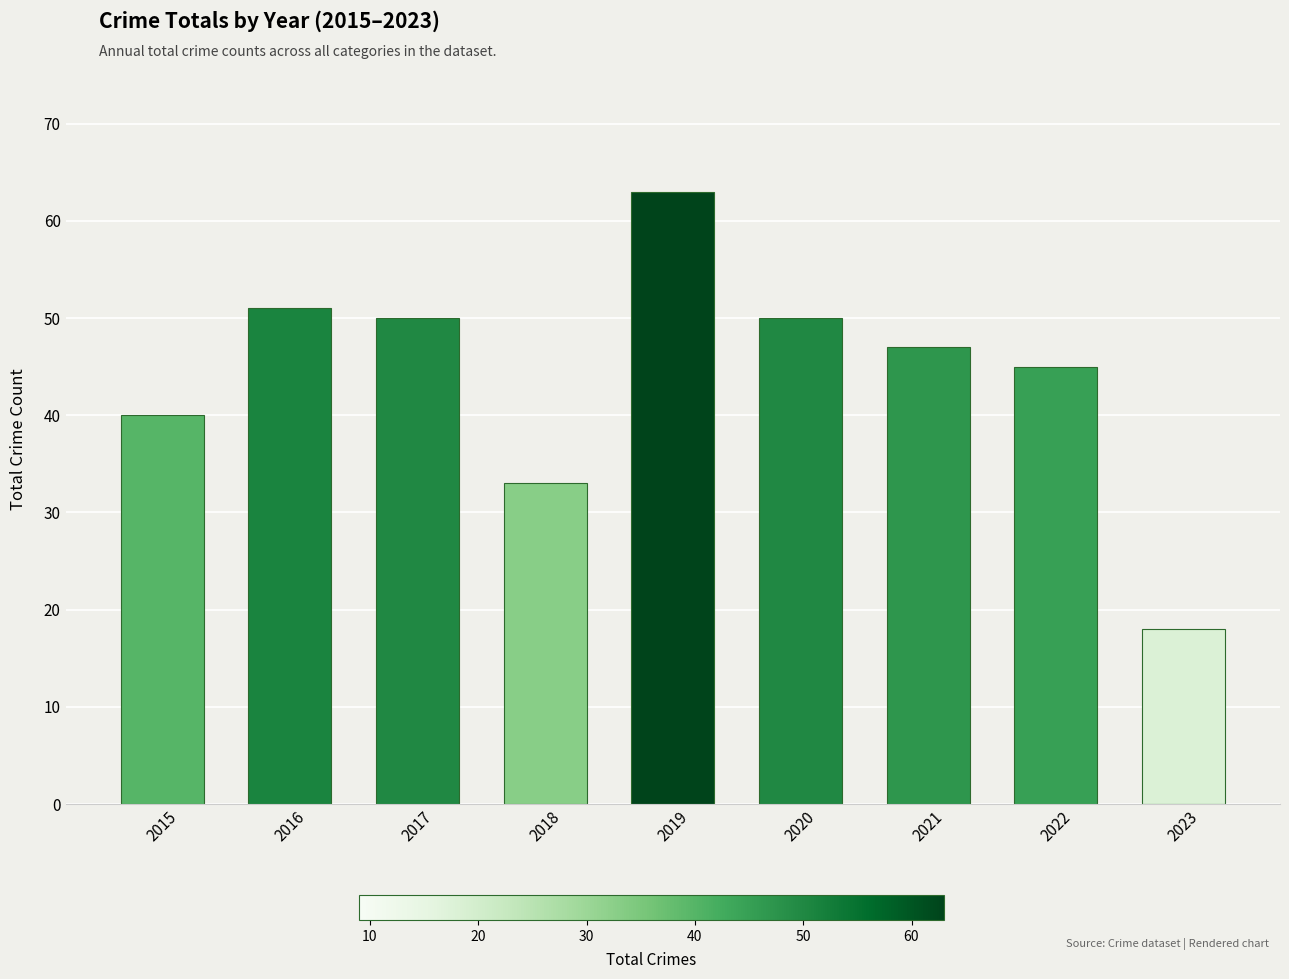

Reading right to left, extract all data points from this chart.

18	45	47	50	63	33	50	51	40